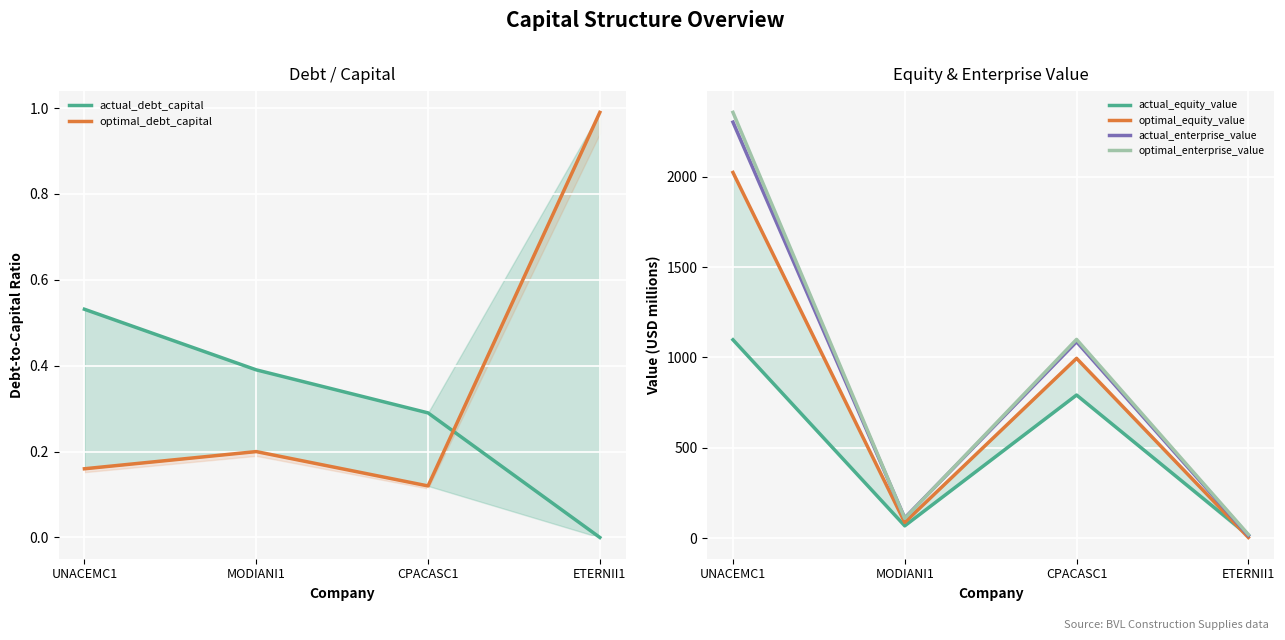

What value does the actual_enterprise_value series have at ETERNII1?

16.3